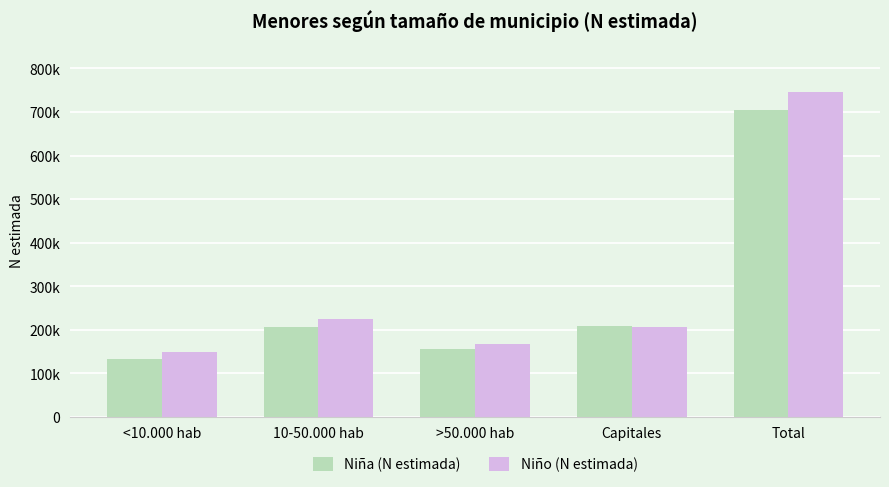

What is the value of the Niña (N estimada) bar at the 1st from the left?

133707